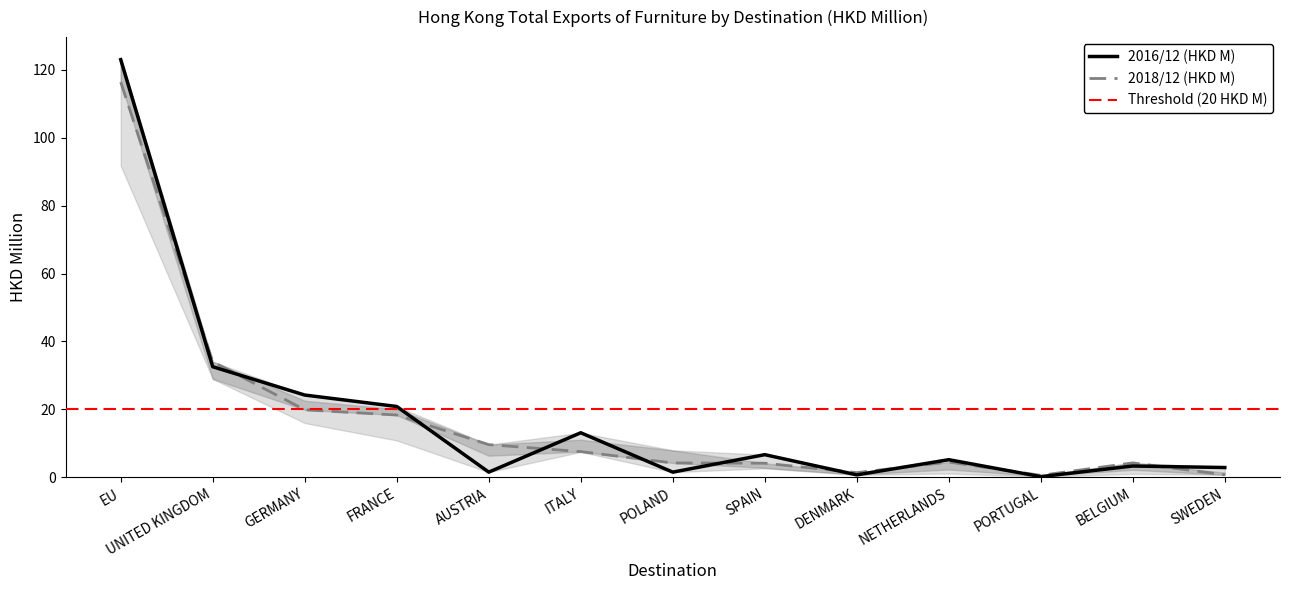

What is the maximum value for 2016/12 (HKD M)?

123.0